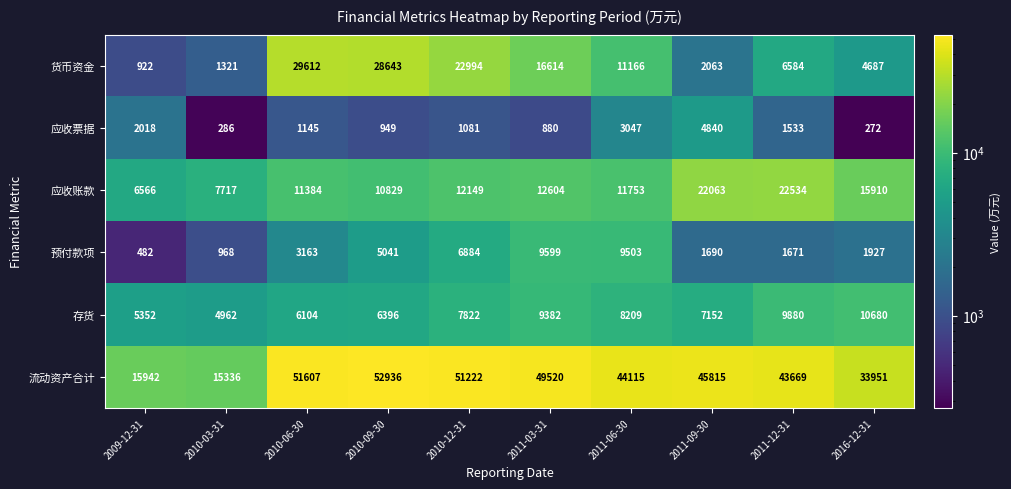

Which series has the largest total across all categories?

流动资产合计